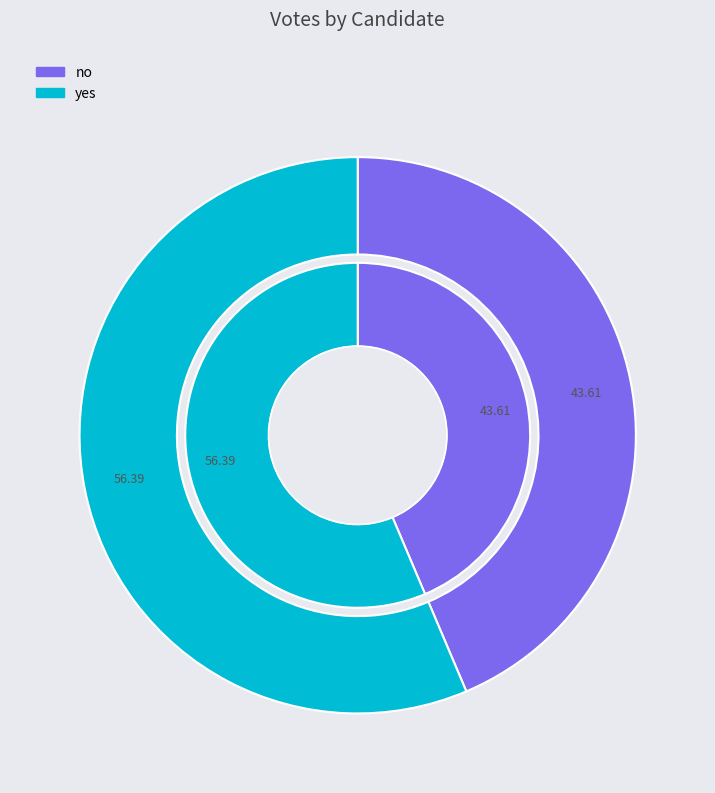

Count the number of slices in the pie.

2